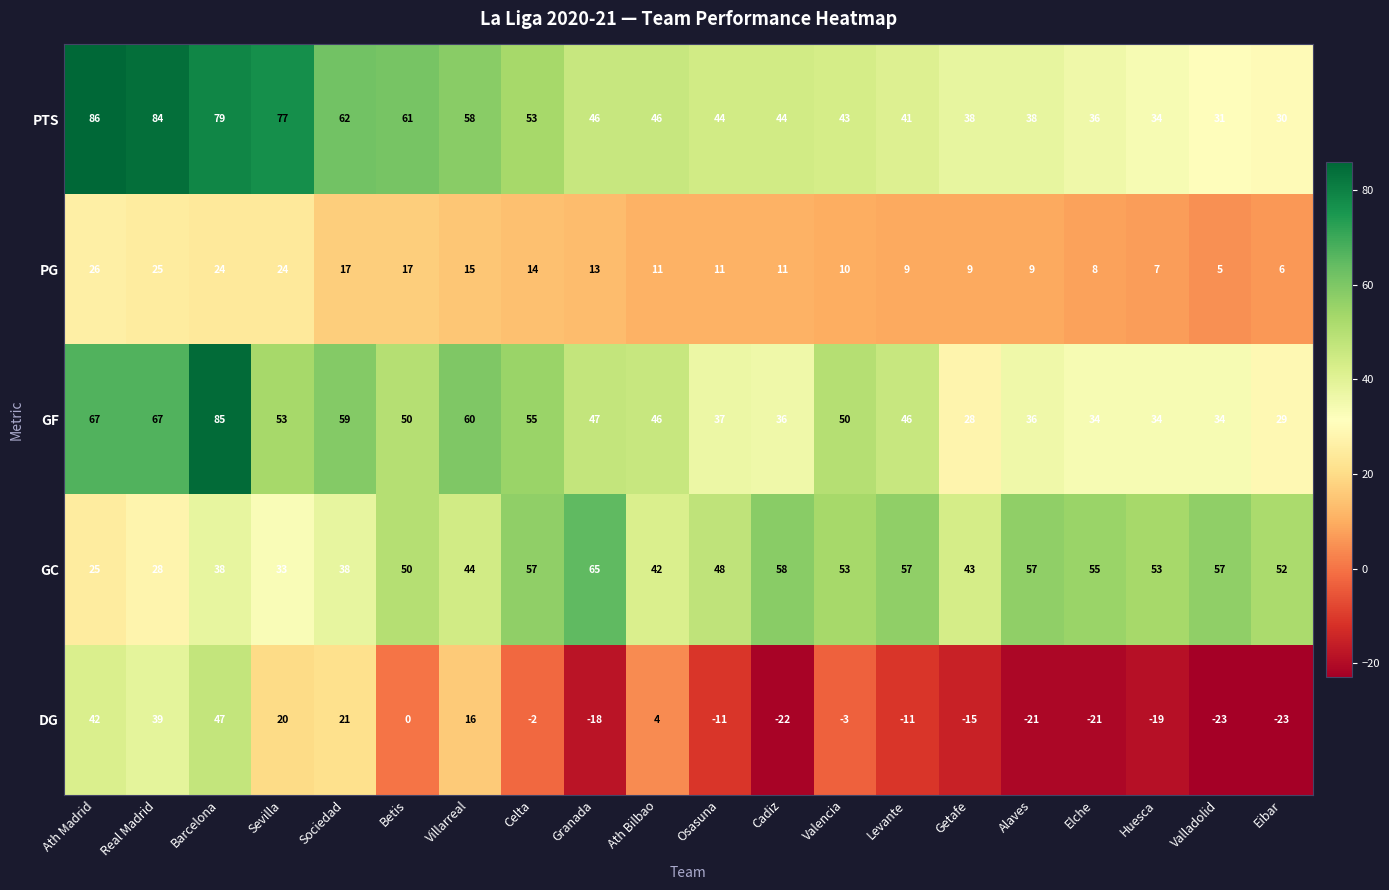

Is the value of GF at Betis greater than the value of GC at Granada?

No